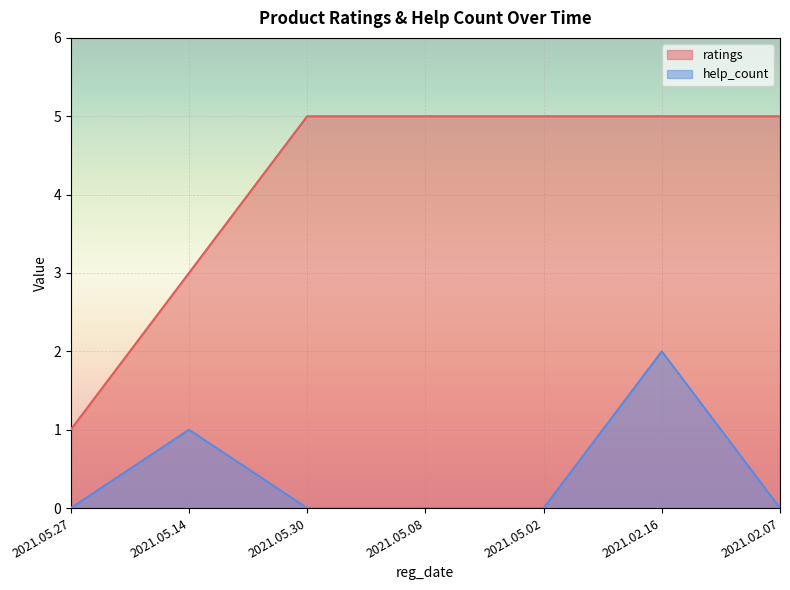

Where is help_count nearest to the value 1?

2021.05.14